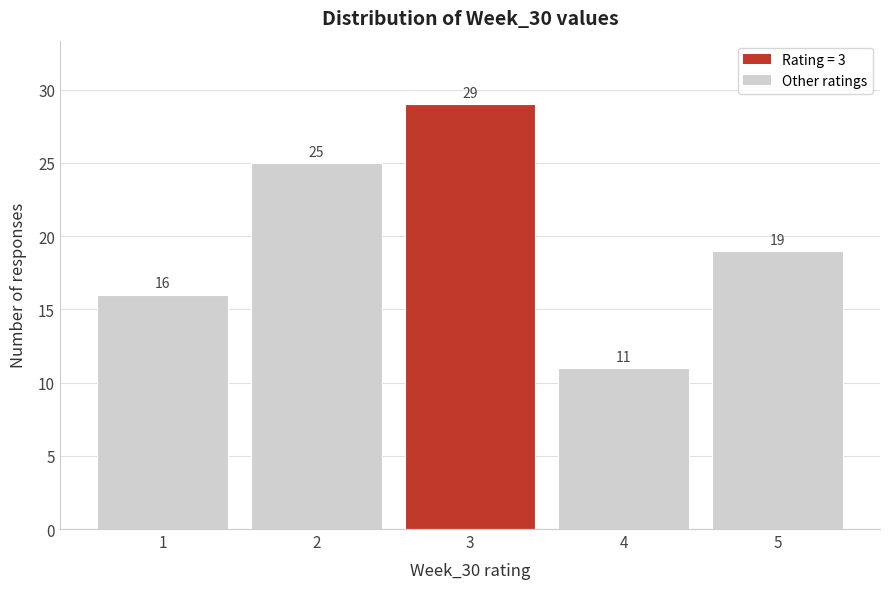

How tall is the bar that spans 4.5 to 5.5 on the x-axis?

19